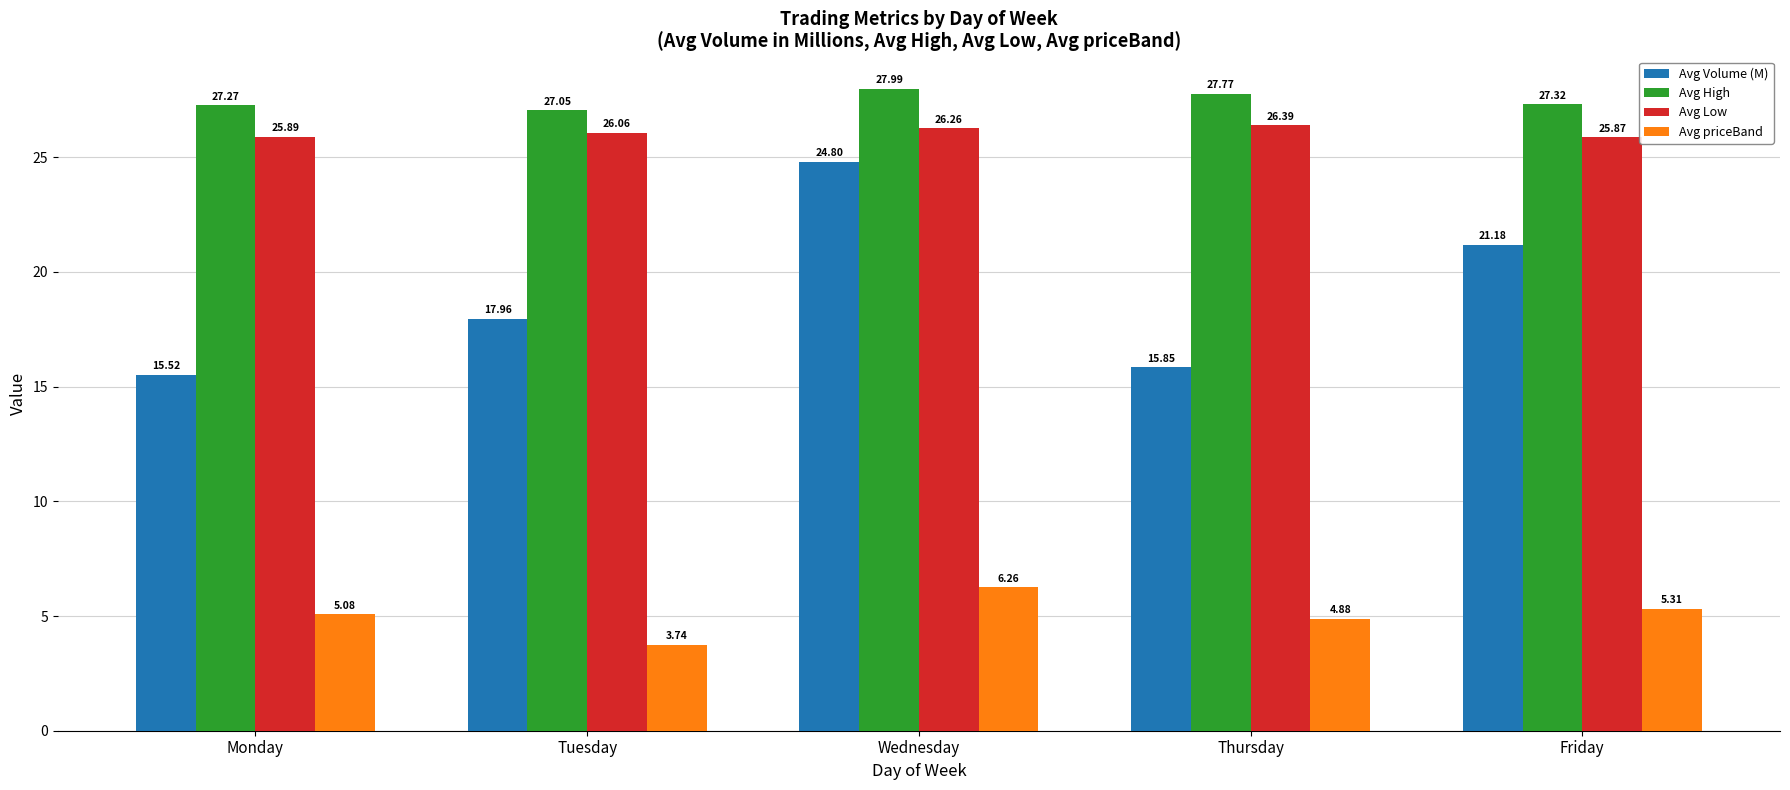

Which series changed the most between Tuesday and Friday?

Avg Volume (M)